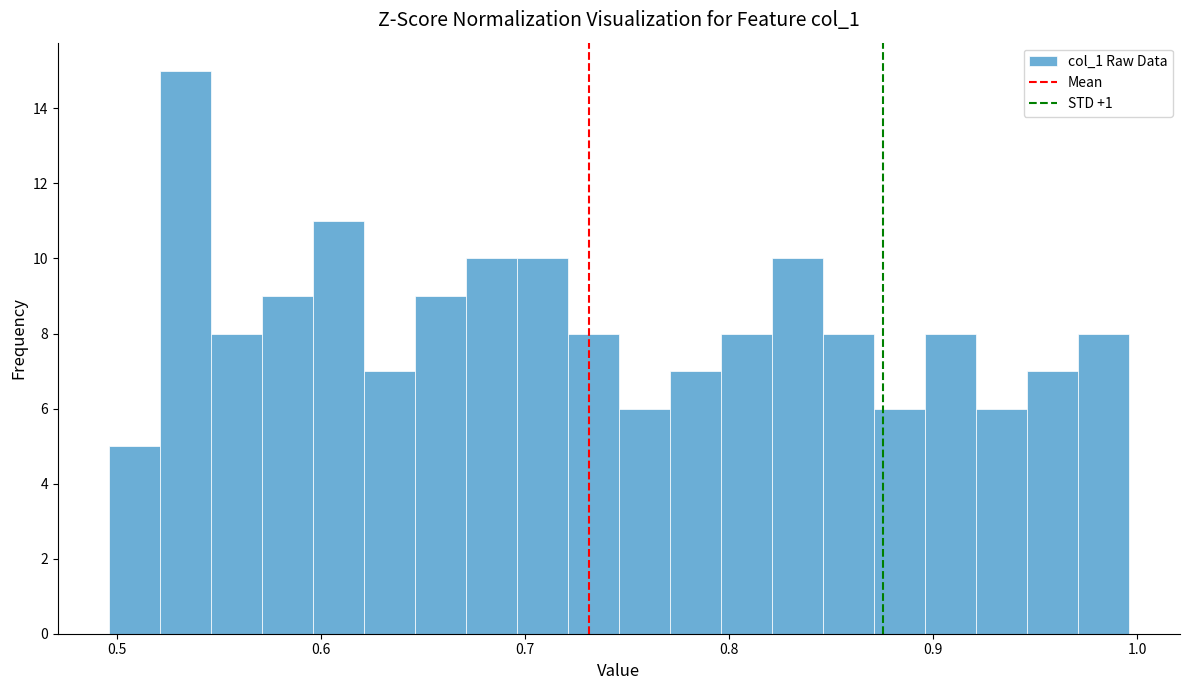

Around what value on the x-axis is the tallest bar? Give the approximate position of its centre, as read against the axis.

0.53